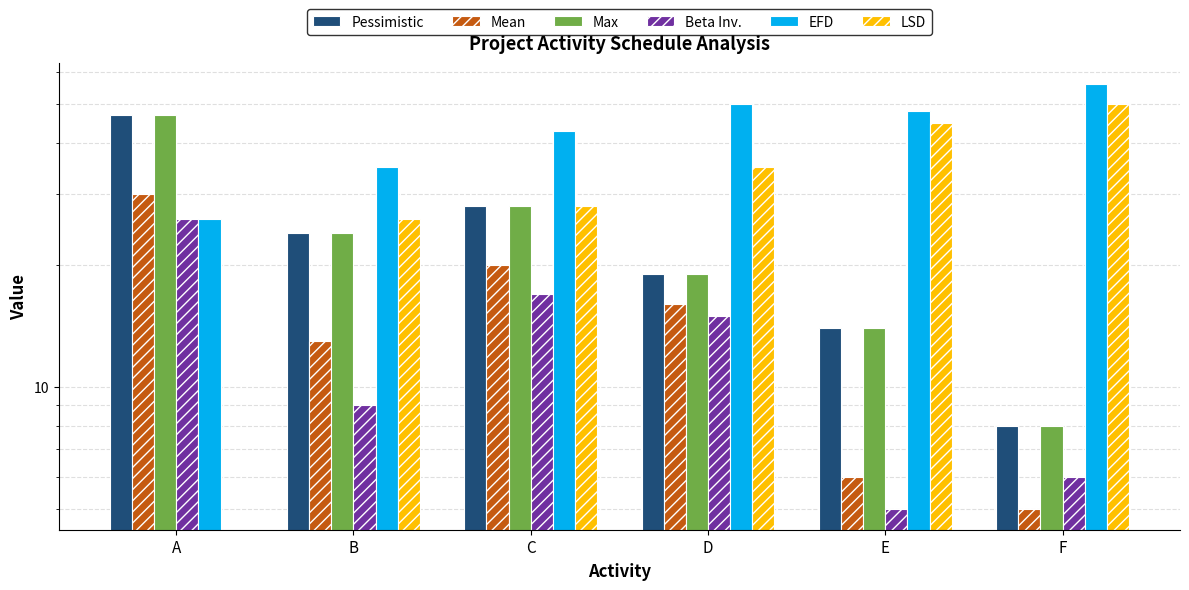

Are the bars horizontal?

No